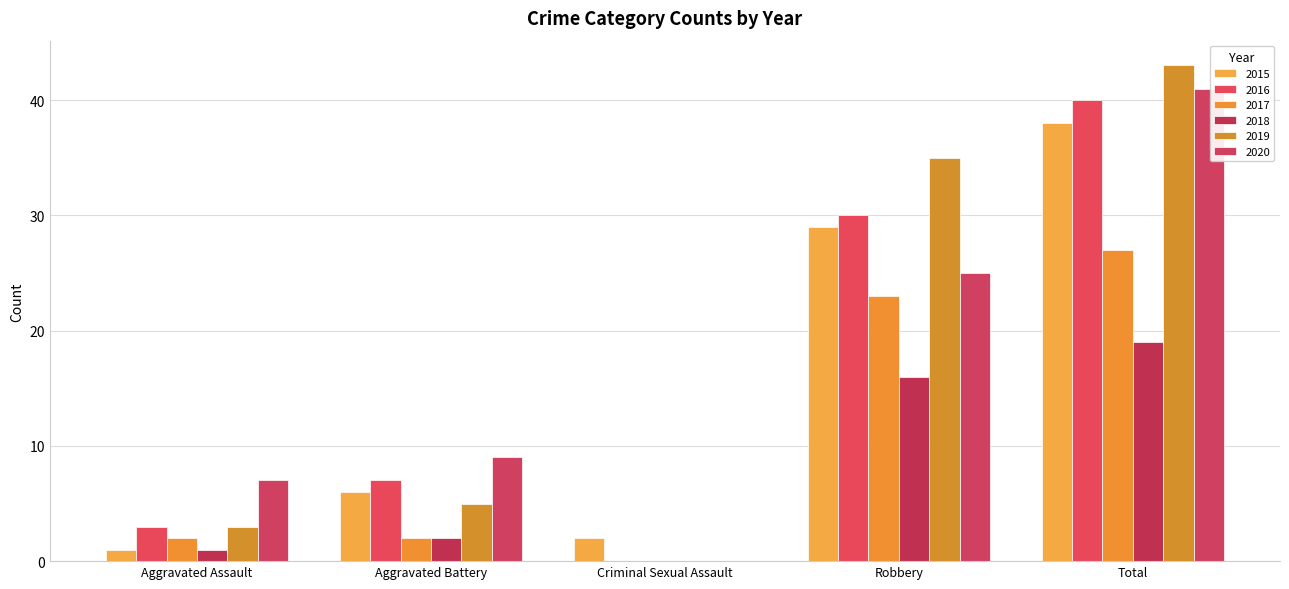

Count the number of categories in the chart.

5